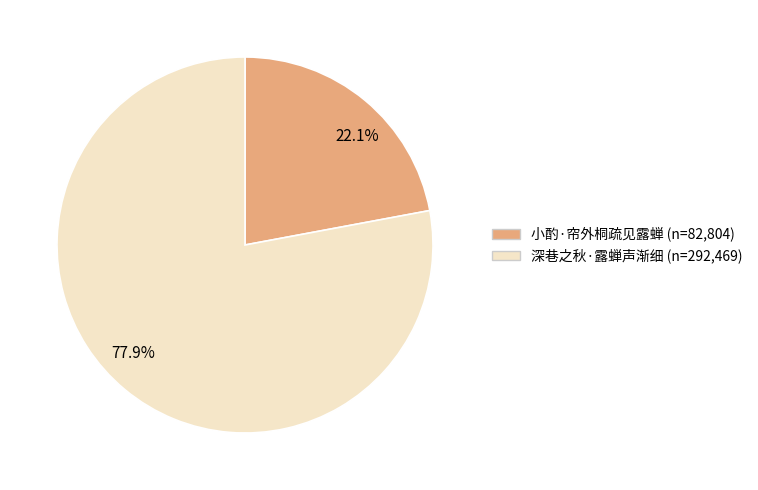

Approximately how many times larger is the value at 77.9% compared to 22.1%?

3.5